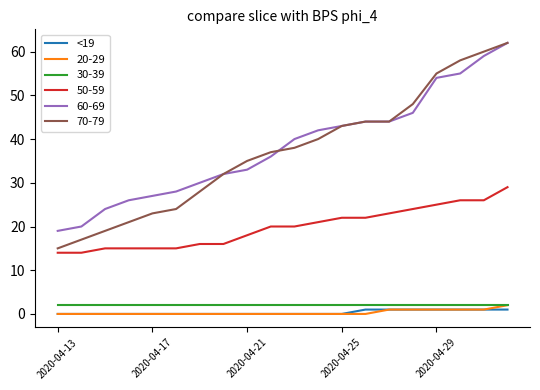

True or false: 70-79 and 30-39 intersect in this chart.

False